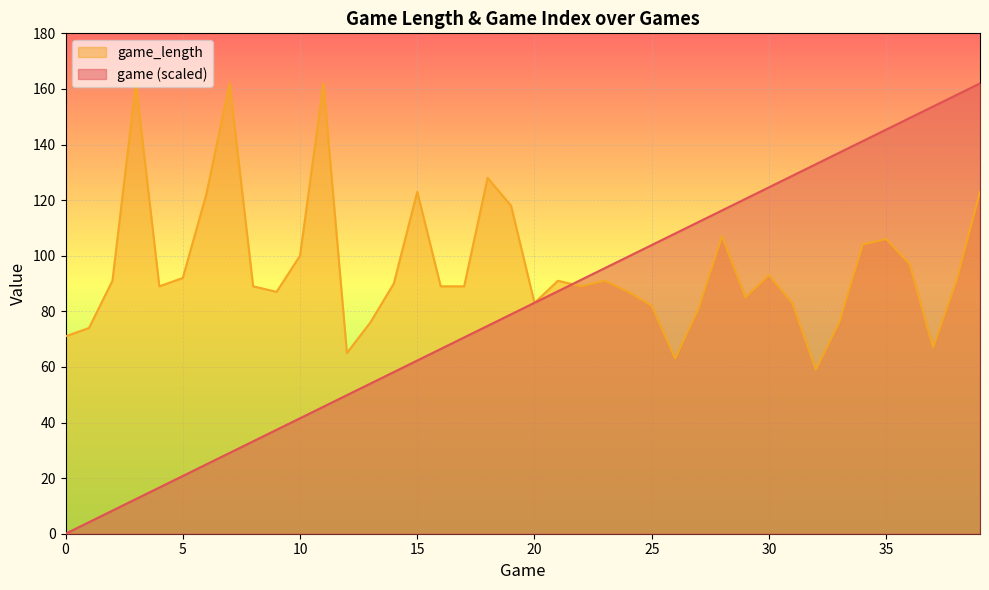

Rank the categories by game_length value from highest to lowest.

3, 7, 11, 18, 15, 39, 6, 19, 28, 35, 34, 10, 36, 30, 5, 2, 21, 23, 38, 14, 4, 8, 16, 17, 22, 9, 24, 29, 20, 31, 25, 27, 13, 33, 1, 0, 37, 12, 26, 32